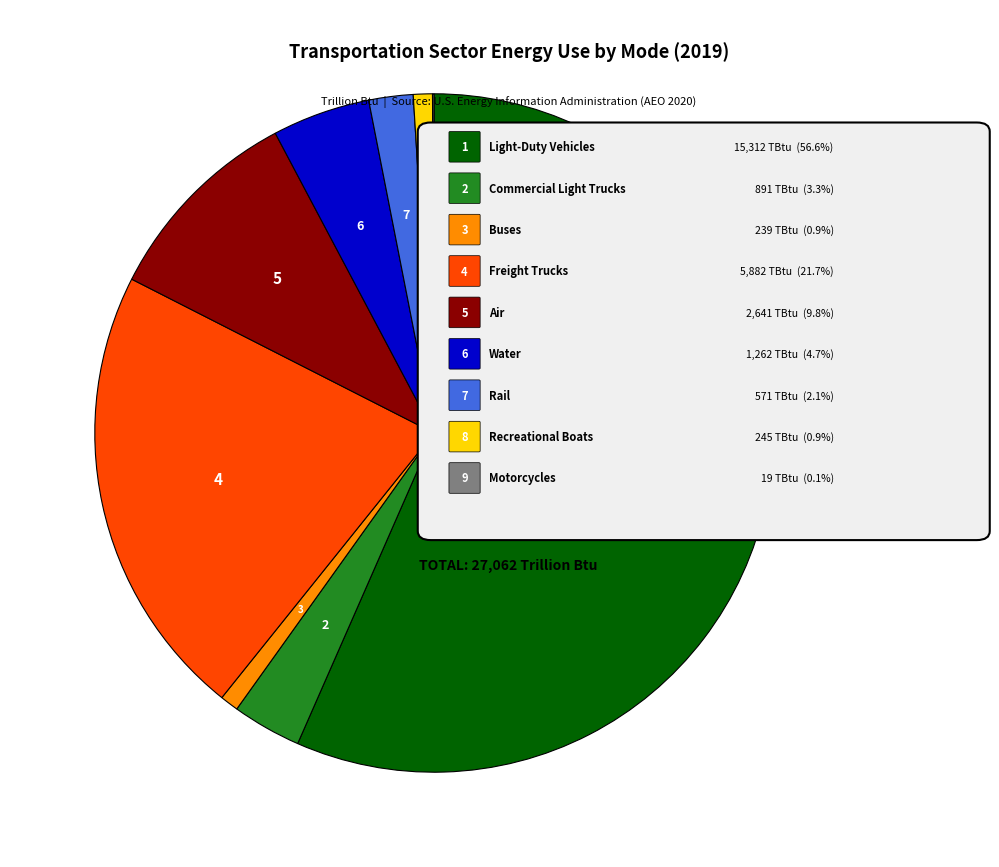

Is there a majority slice in this chart?

Yes